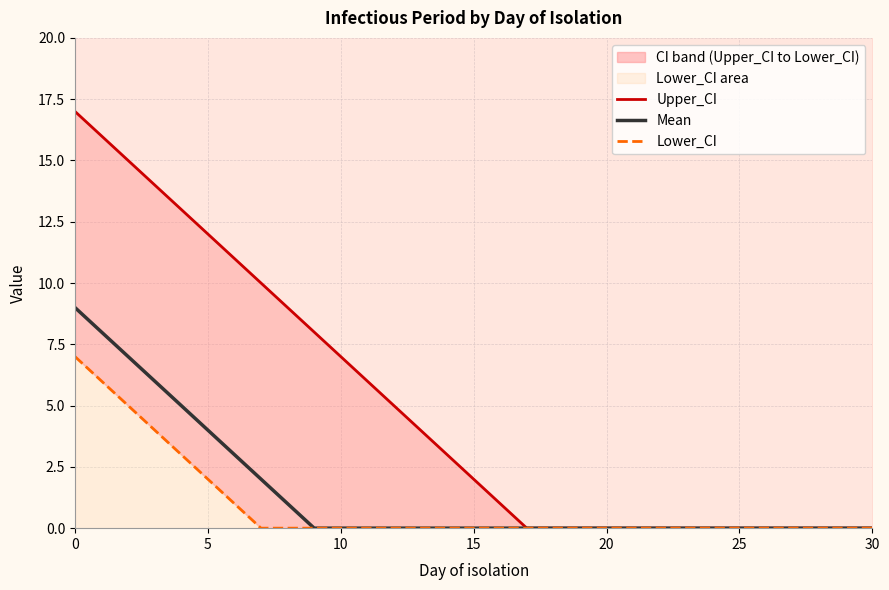

How many lines are shown in the chart?

3